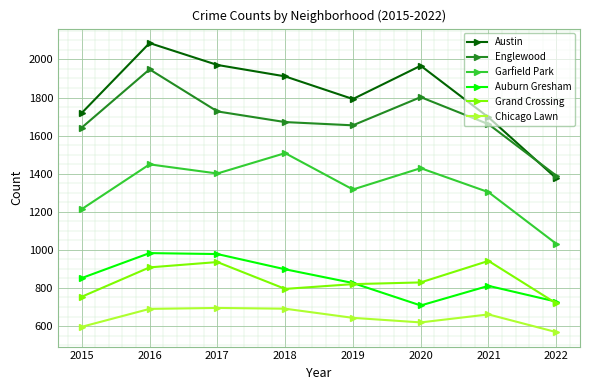

Which series has the largest total across all categories?

Austin